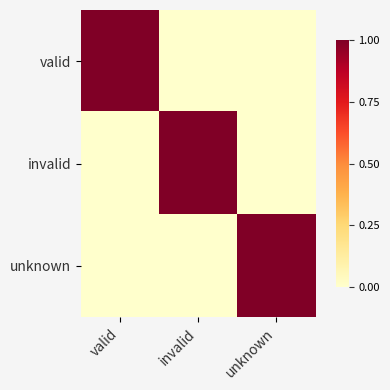

Reading right to left, what are all the values shown in this chart?

valid: unknown=0	invalid=0	valid=1
invalid: unknown=0	invalid=1	valid=0
unknown: unknown=1	invalid=0	valid=0